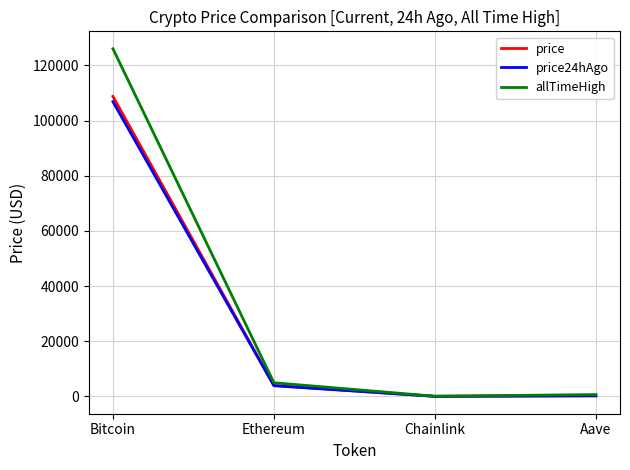

Which series has the widest spread of values?

allTimeHigh